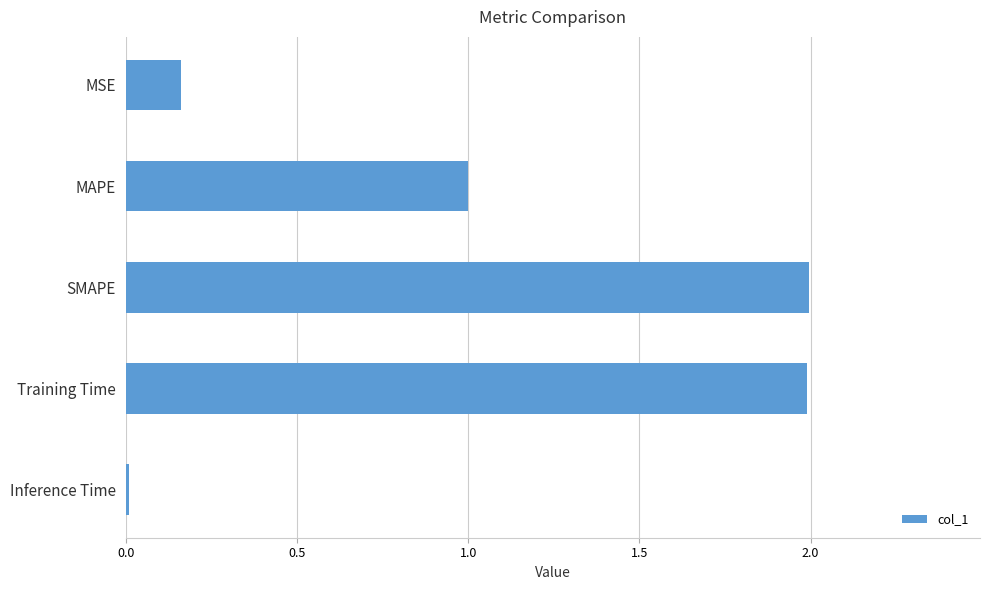

Does the chart contain any negative values?

No